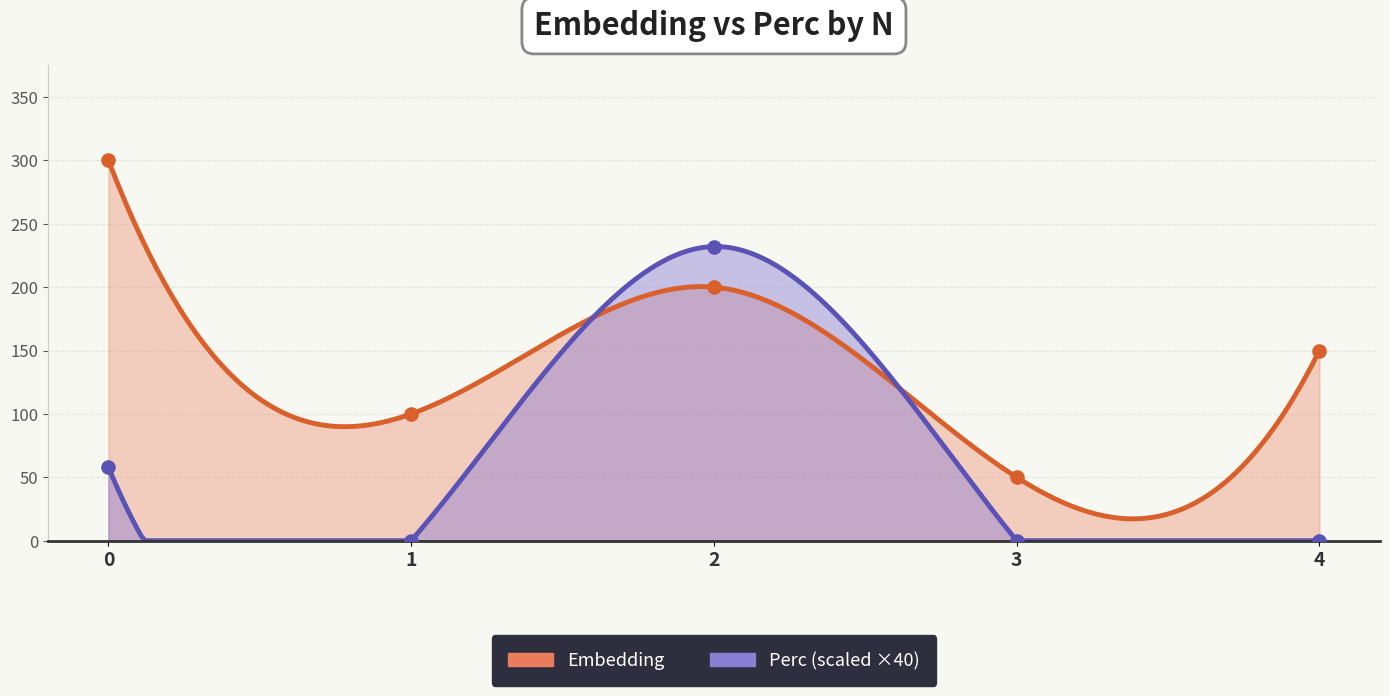

Which series has the largest Y range (max minus min)?

Embedding